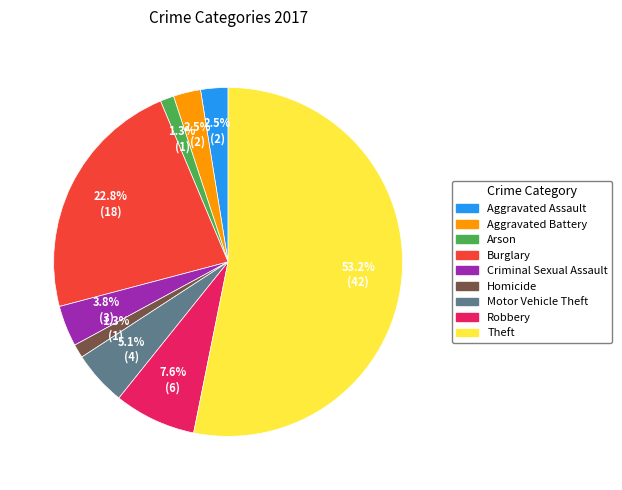

Is the sum of Robbery and Burglary greater than half?

No